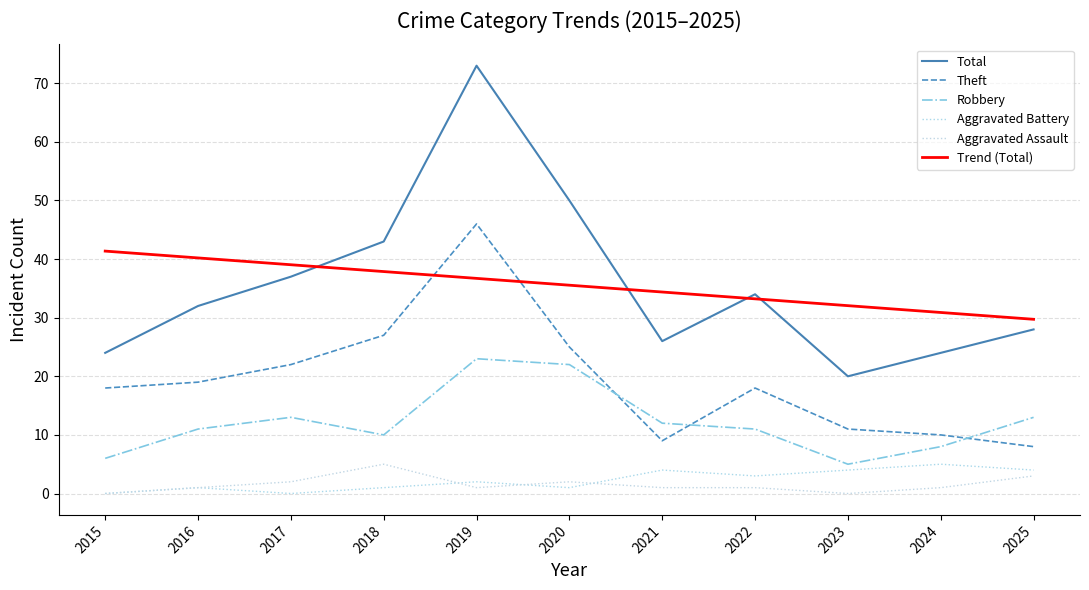

How many lines are shown in the chart?

6